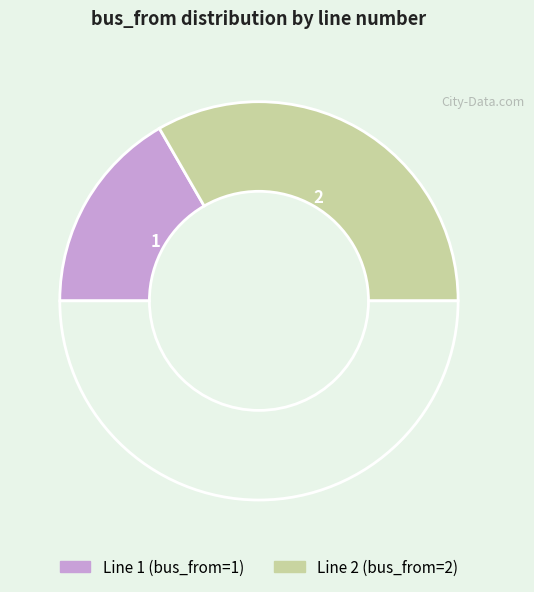

How many segments does this pie chart have?

3